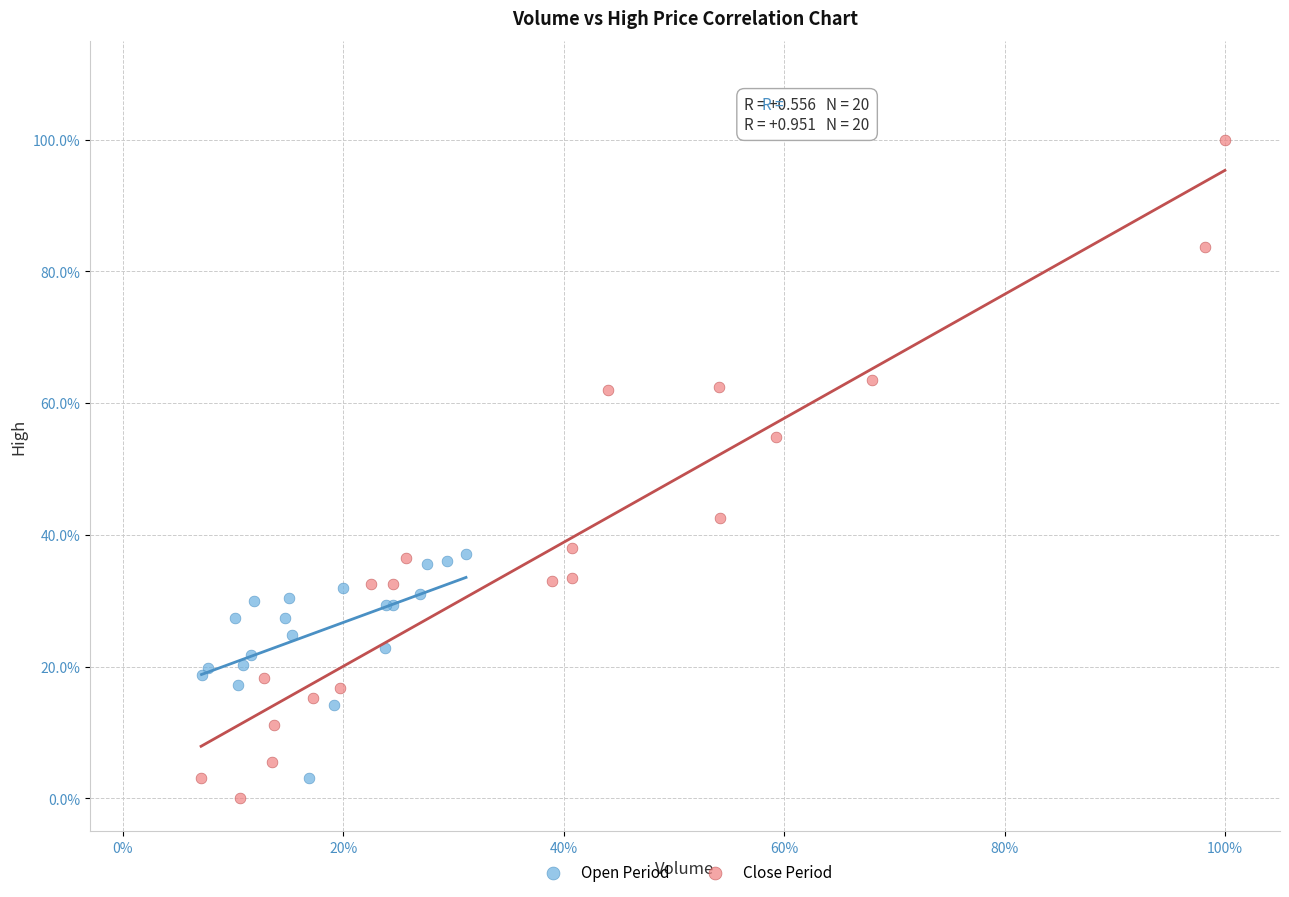

Which series reaches the maximum Y coordinate?

Close Period